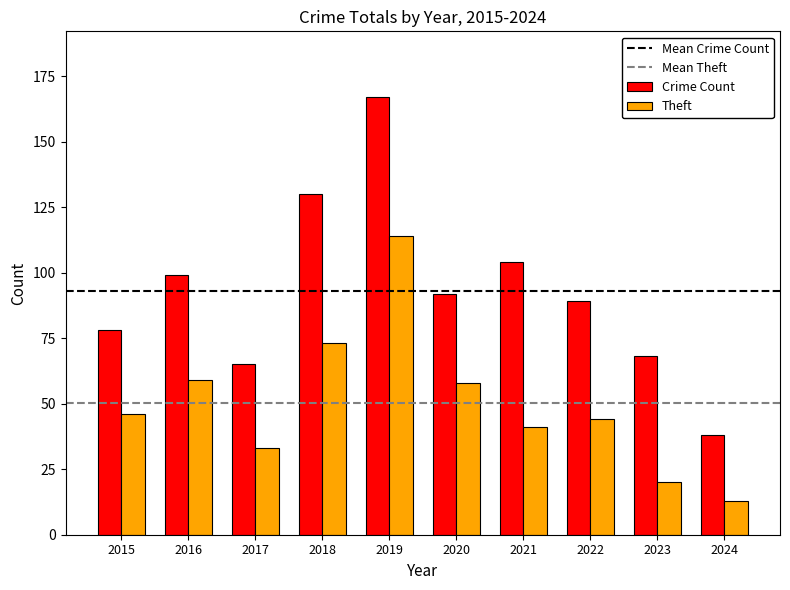

What is the sum of the Crime Count values at 2023 and 2016?

167